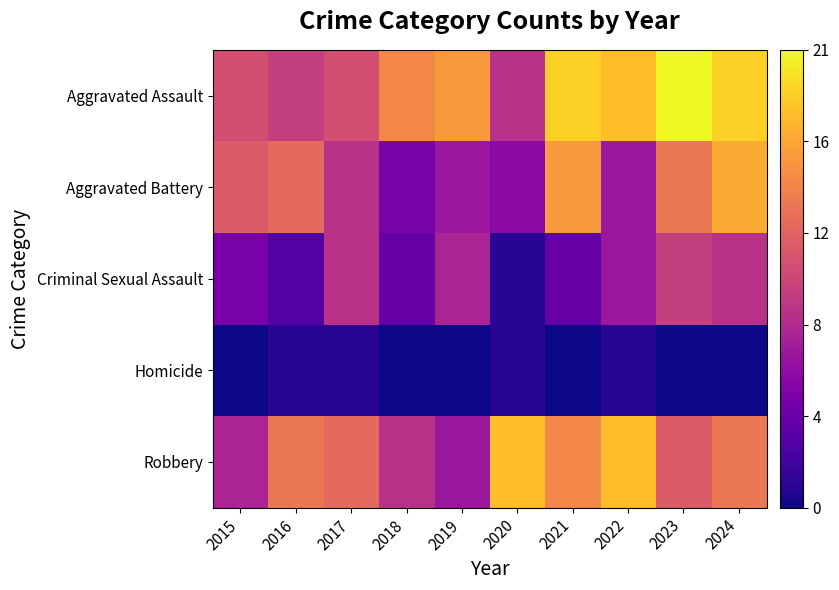

Between 2016 and 2022, which is larger?

2022